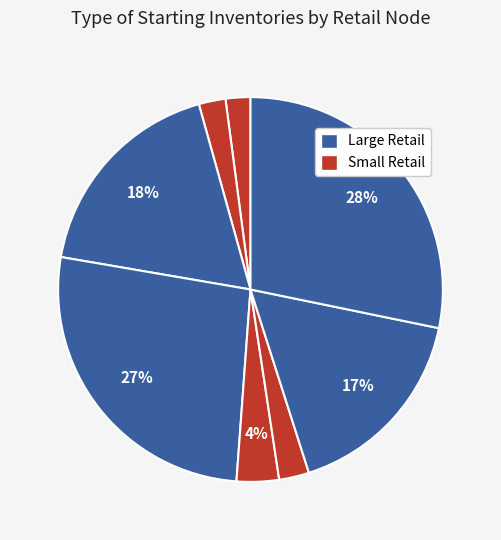

How many segments does this pie chart have?

8